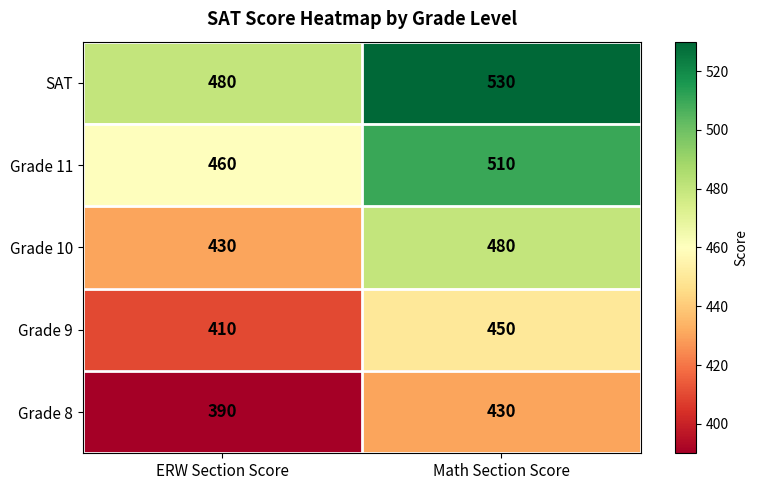

What is the difference between the maximum and minimum values in the Grade 8 series?

40